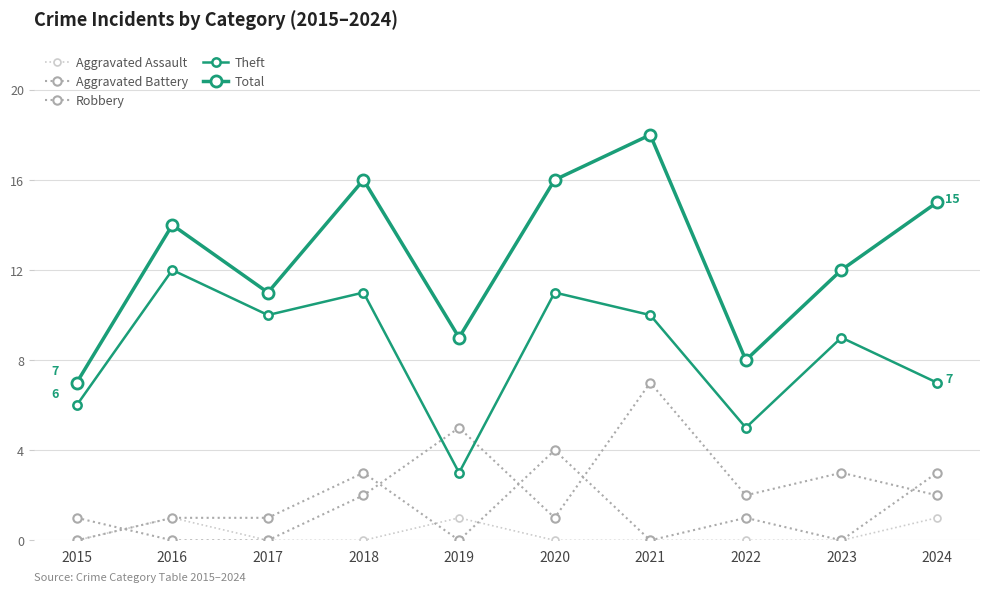

Where does the Robbery series first go above 2?

2019